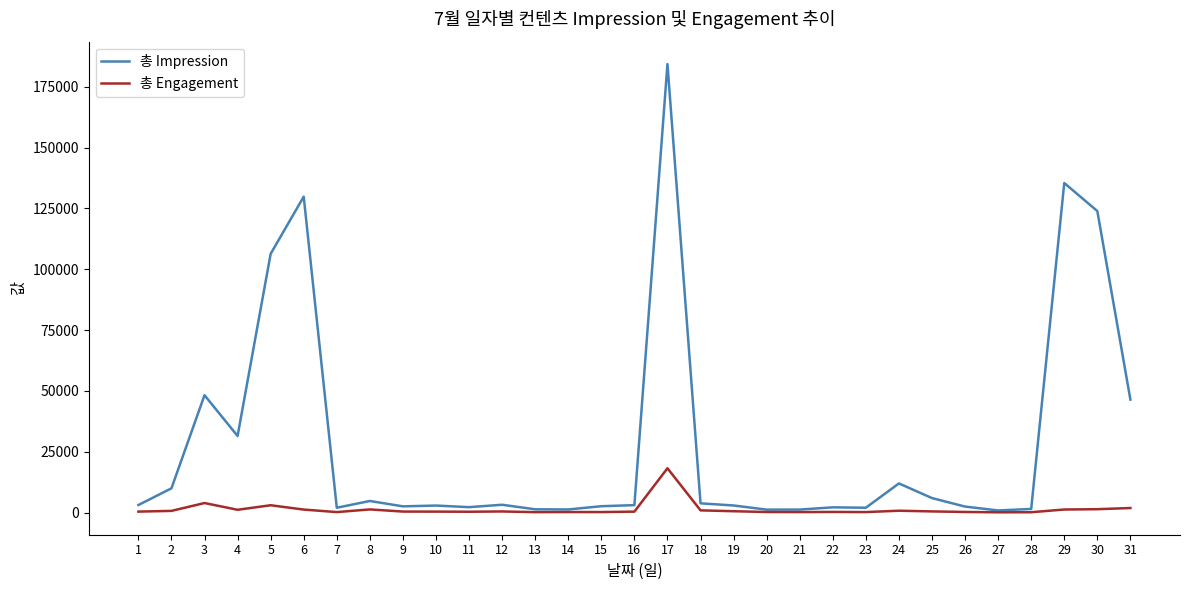

The value of 총 Impression at 17 is 184365. True or false?

True